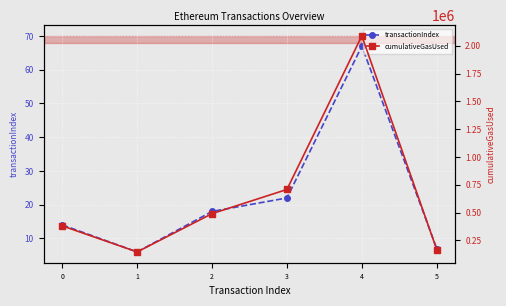

What is the difference between the maximum and minimum values in the cumulativeGasUsed series?

1942922